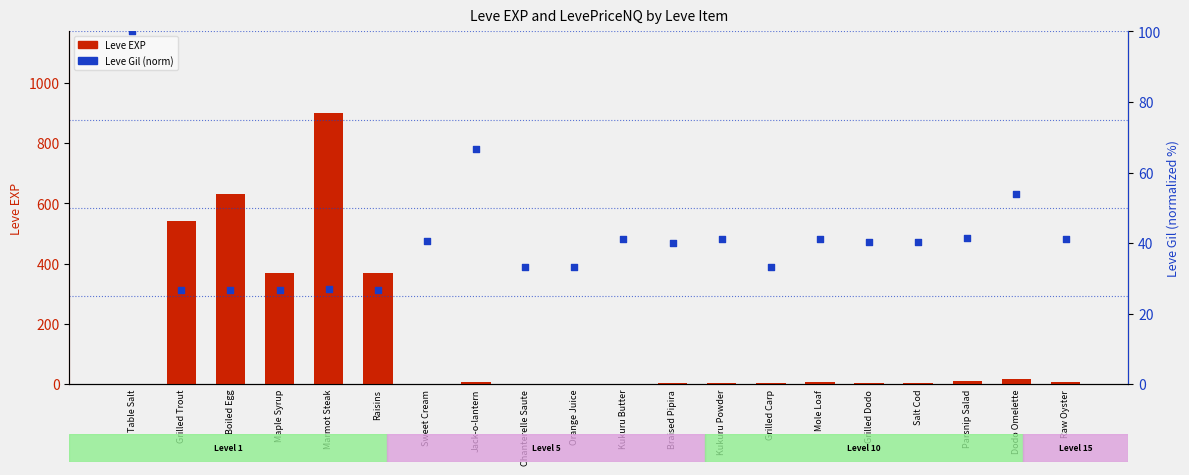

Which series has the largest total across all categories?

Leve EXP